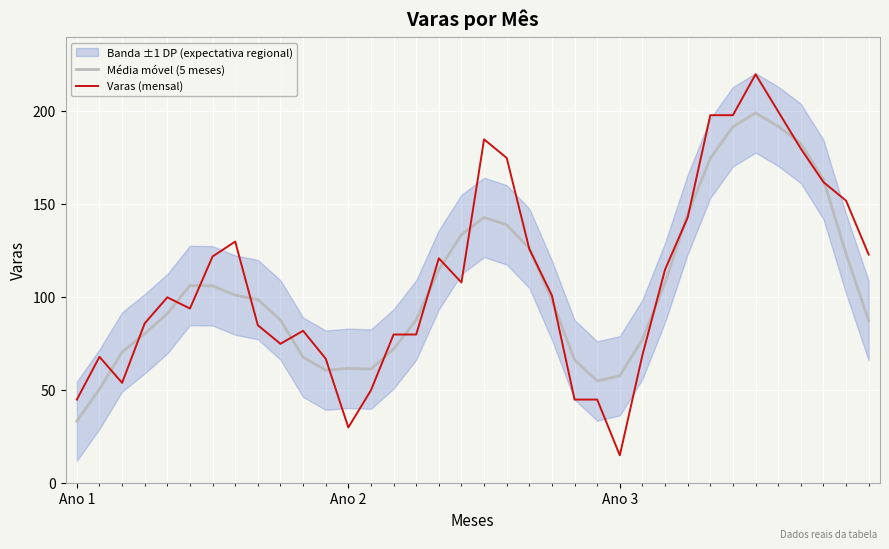

At which label does Média móvel (5 meses) reach its minimum?

Ano 1